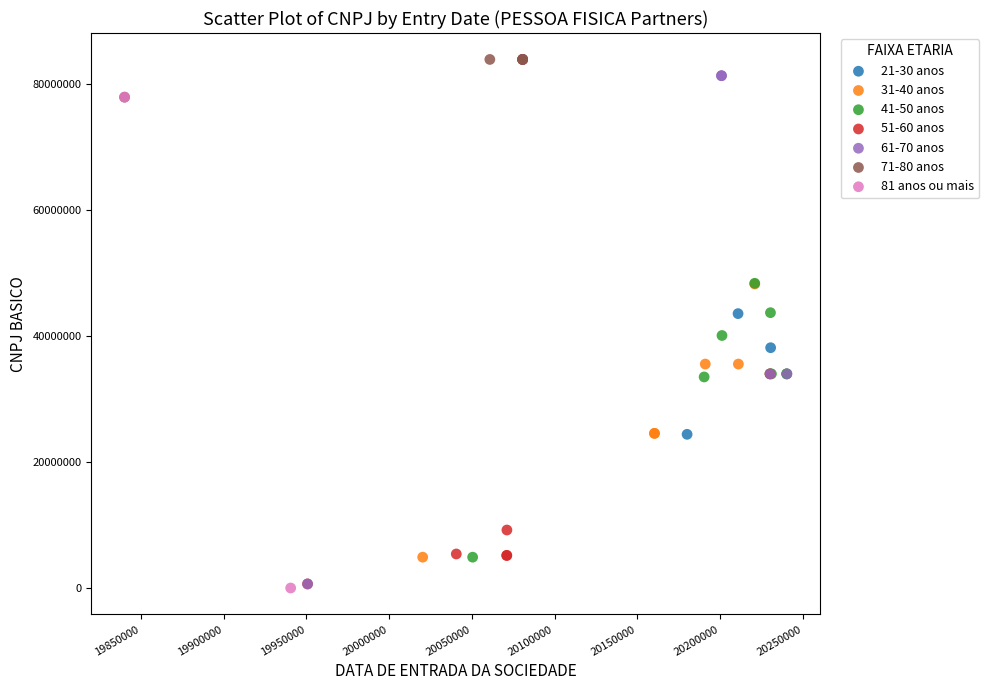

What are all the series names shown in the legend?

21-30 anos, 31-40 anos, 41-50 anos, 51-60 anos, 61-70 anos, 71-80 anos, 81 anos ou mais